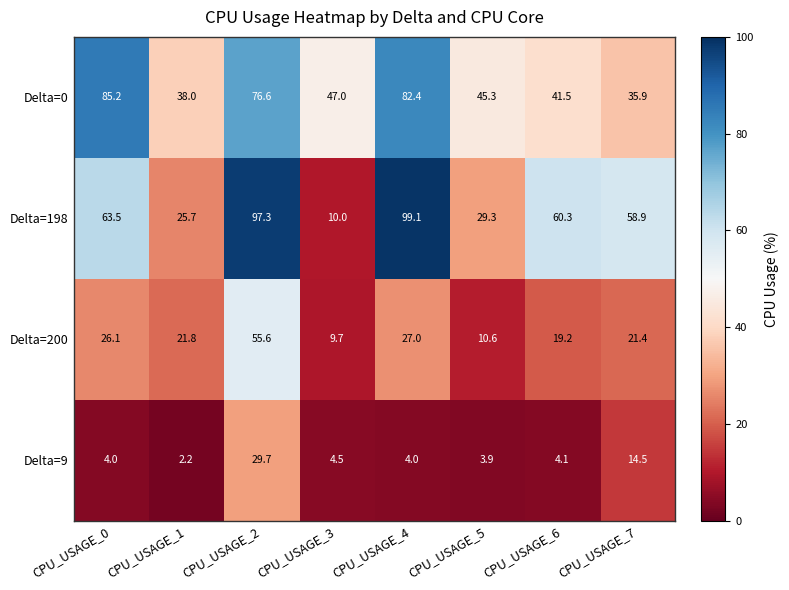

The value of Delta=200 at CPU_USAGE_4 is 6.4. True or false?

False